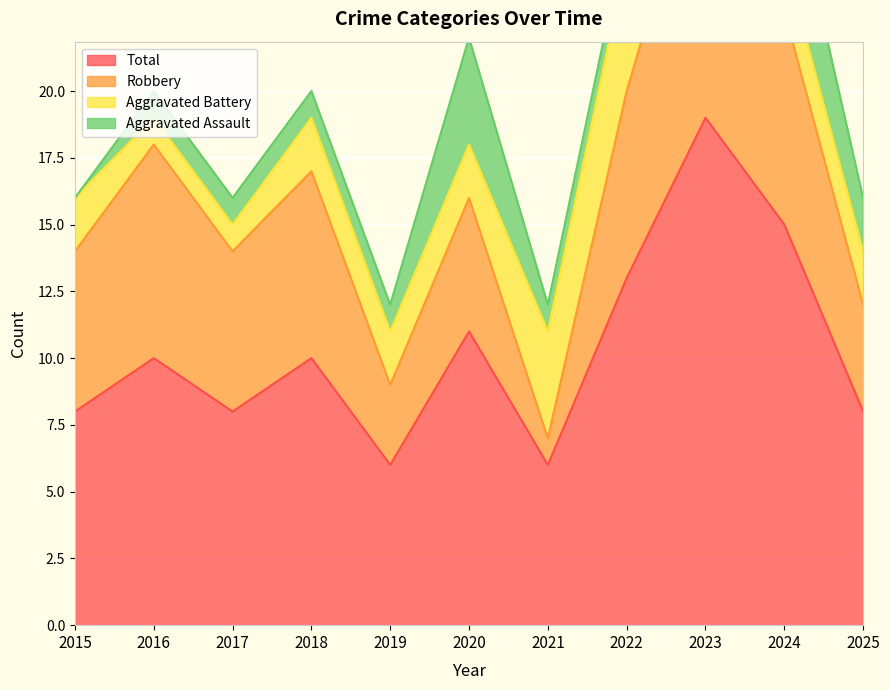

Reading left to right, transcribe all the data shown in this chart.

Aggravated Assault: 0	1	1	1	1	4	1	1	1	4	2
Aggravated Battery: 2	1	1	2	2	2	4	5	7	2	2
Robbery: 6	8	6	7	3	5	1	7	11	8	4
Total: 8	10	8	10	6	11	6	13	19	15	8